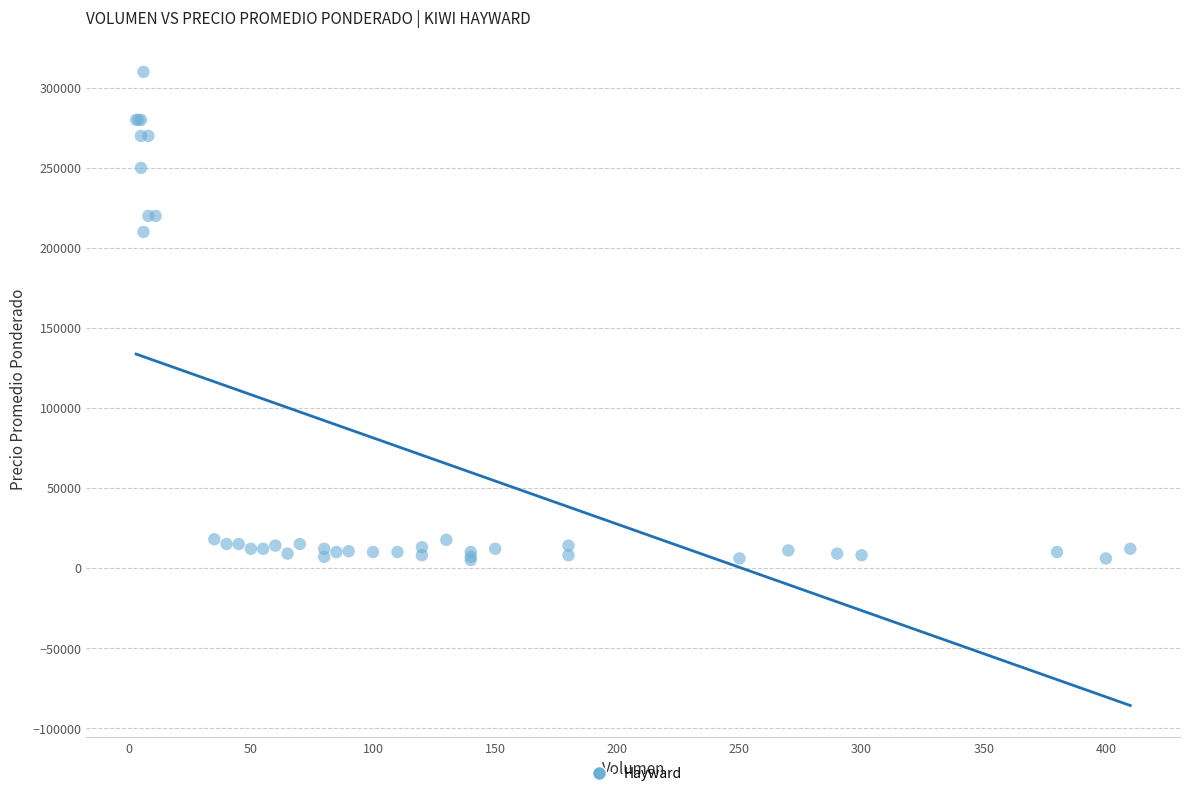

What Y value in the scatter plot is closest to 157500?

210000